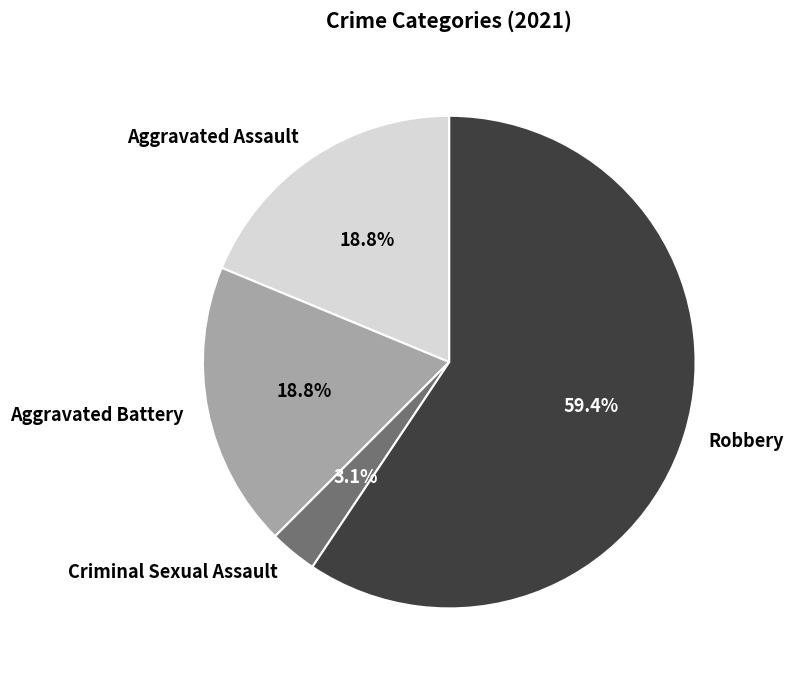

What is the largest slice in the pie chart?

Robbery